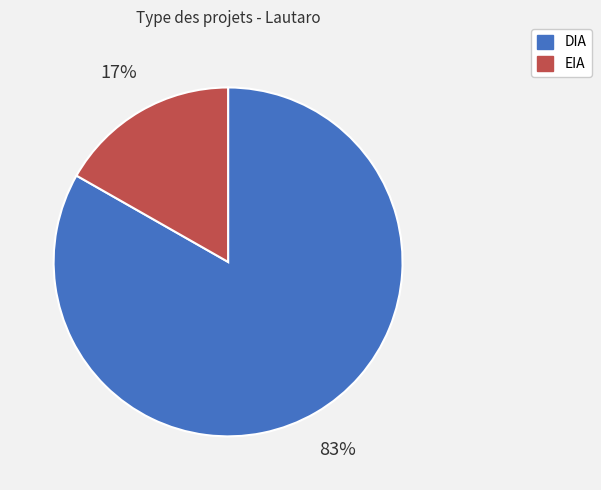

To the nearest percent, what is the combined percentage of DIA and EIA?

100%